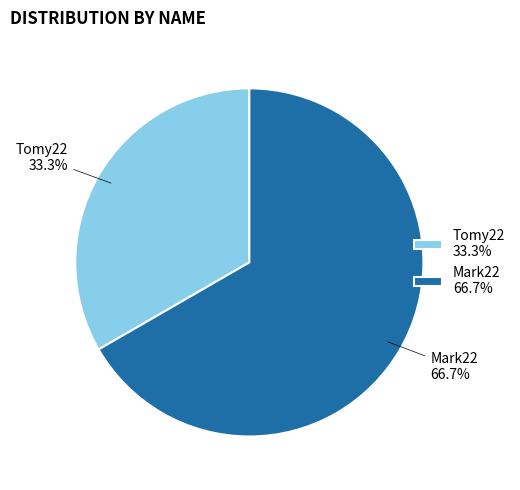

Does any single category account for the majority?

Yes